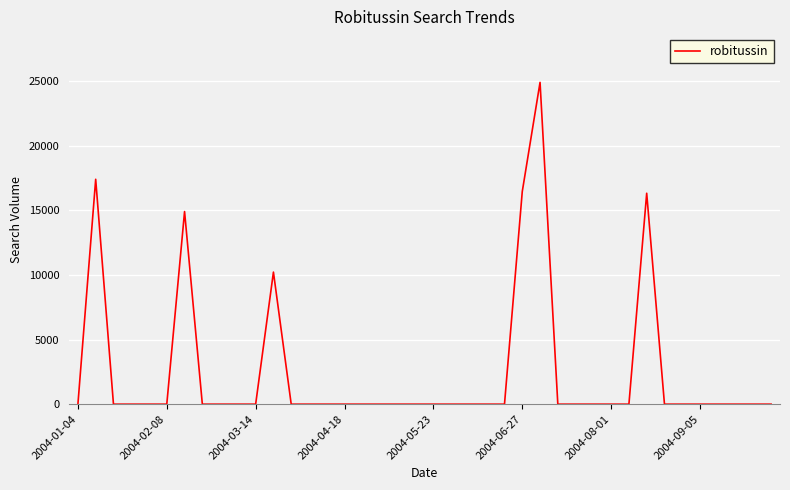

What is the greatest value displayed?

24912.6